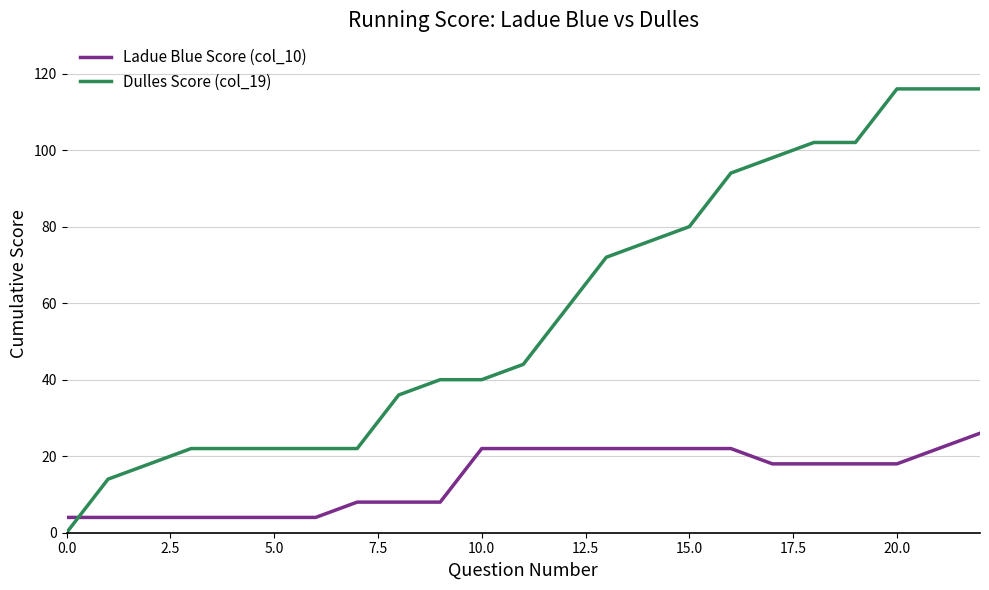

Rank the series by their average value, from lowest to highest.

Ladue Blue Score (col_10), Dulles Score (col_19)